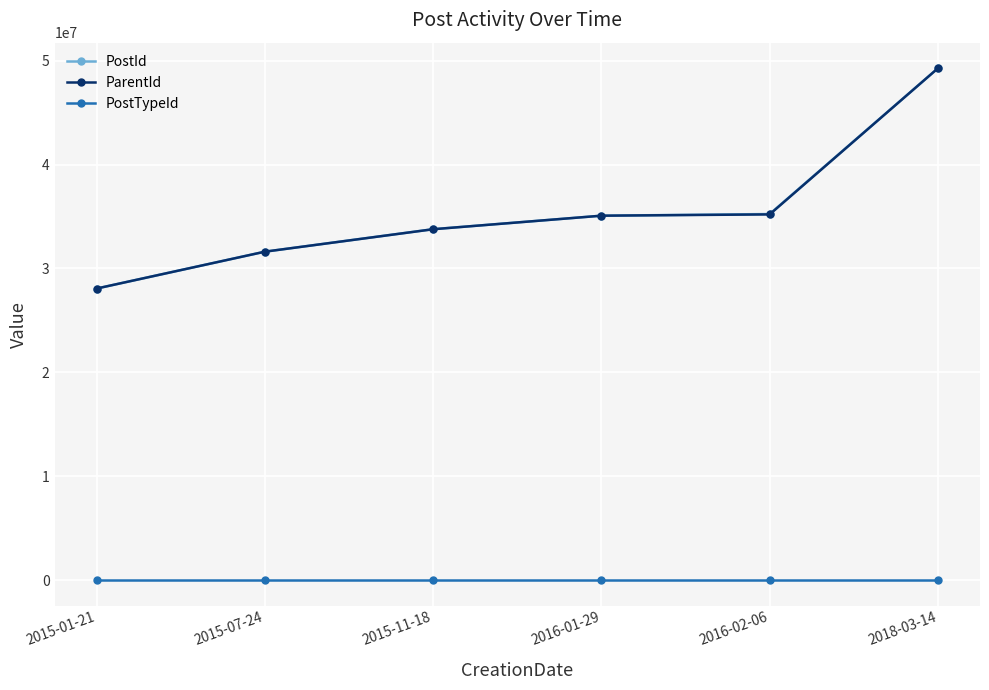

Which category has the lowest value in the PostId series?

2015-01-21